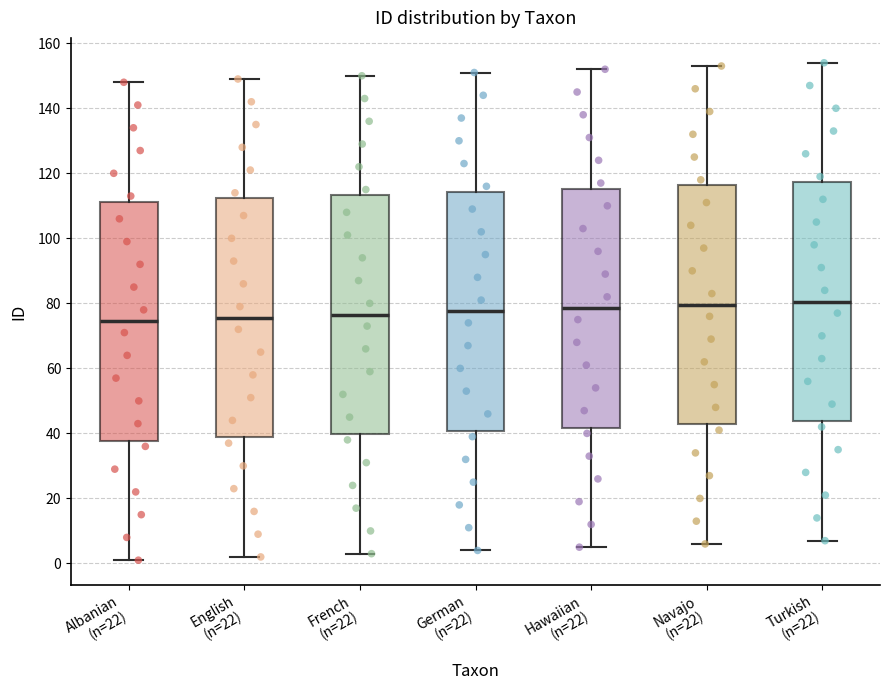

Reading left to right, read every box against the y-axis: the position of its median line, the range the box covers, and the ends of its whiskers. The values are not printed on the chart, so give them approximately, as read against the axis.

Albanian (n=22): median 74, box 38 to 112, whiskers 2 to 148
English (n=22): median 76, box 38 to 112, whiskers 2 to 150
French (n=22): median 76, box 40 to 114, whiskers 4 to 150
German (n=22): median 78, box 40 to 114, whiskers 4 to 152
Hawaiian (n=22): median 78, box 42 to 116, whiskers 6 to 152
Navajo (n=22): median 80, box 42 to 116, whiskers 6 to 154
Turkish (n=22): median 80, box 44 to 118, whiskers 8 to 154